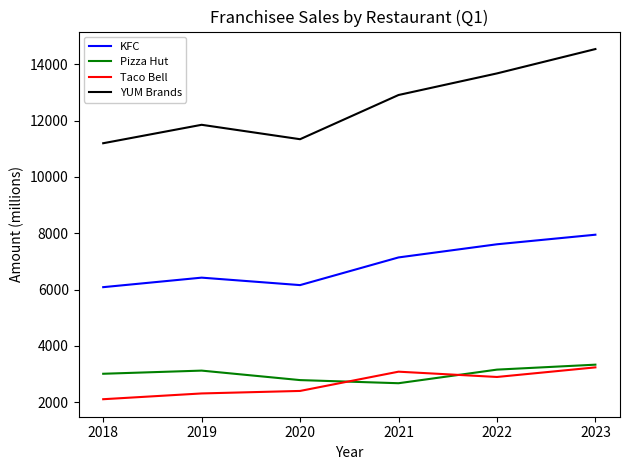

What is the difference between the maximum and minimum values in the YUM Brands series?

3345